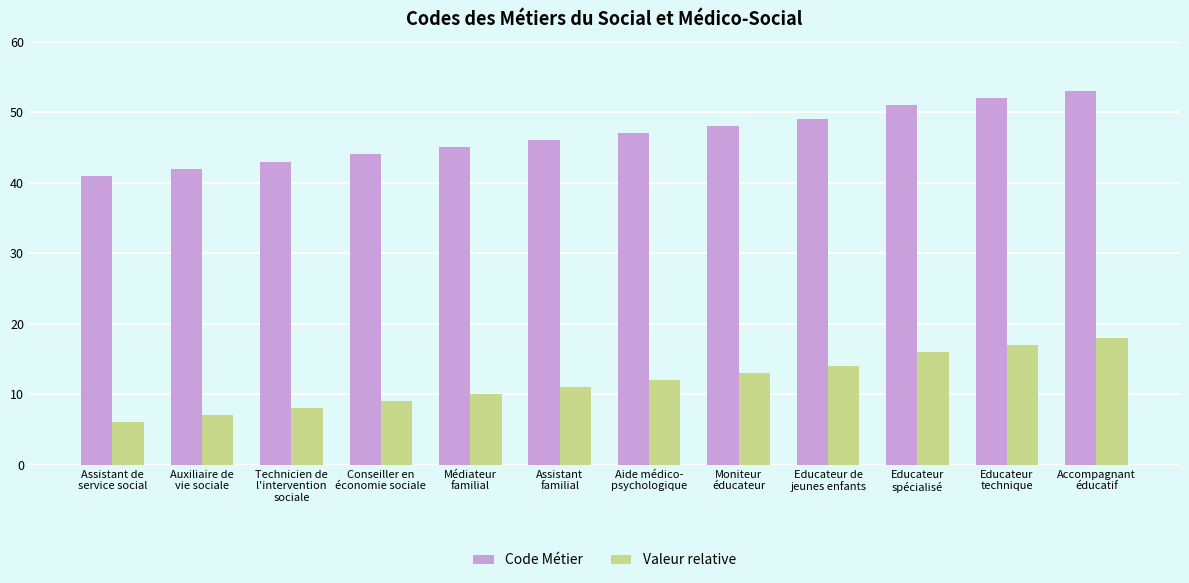

At how many categories does at least one series exceed 12?

12